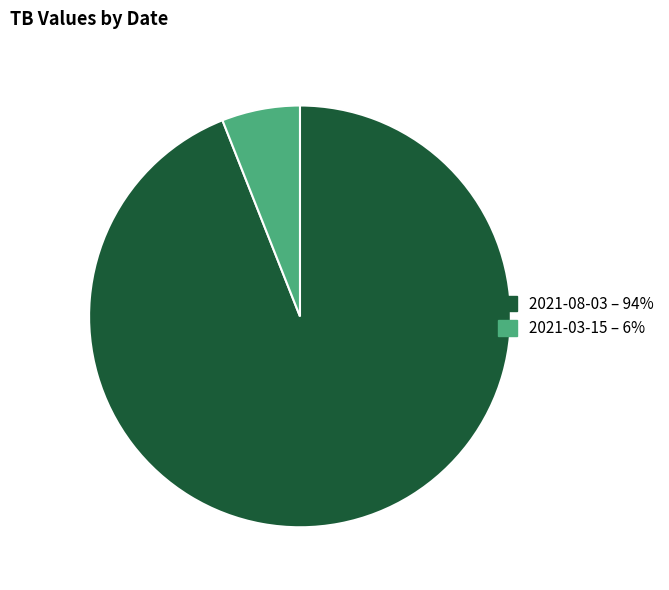

Does 2021-03-15 account for over 50% of the chart?

No